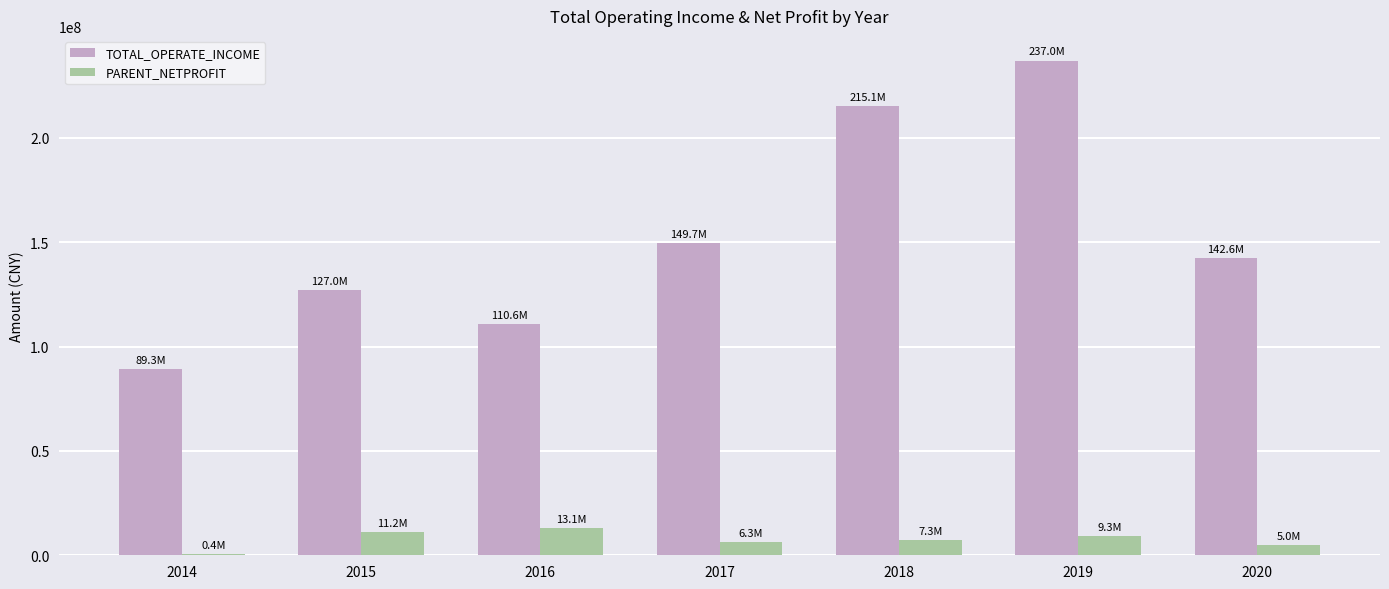

What is the sum of the PARENT_NETPROFIT values at 2015 and 2019?

20542070.1